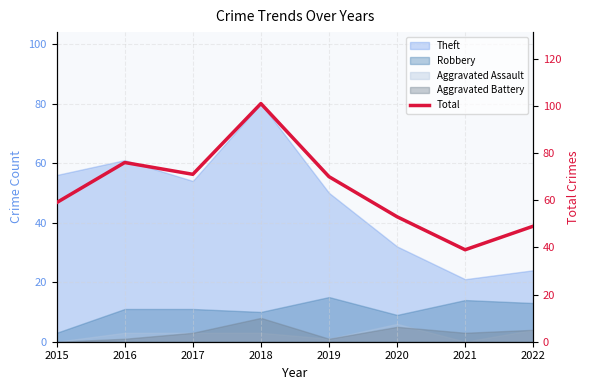

What is the sum of all values?

518